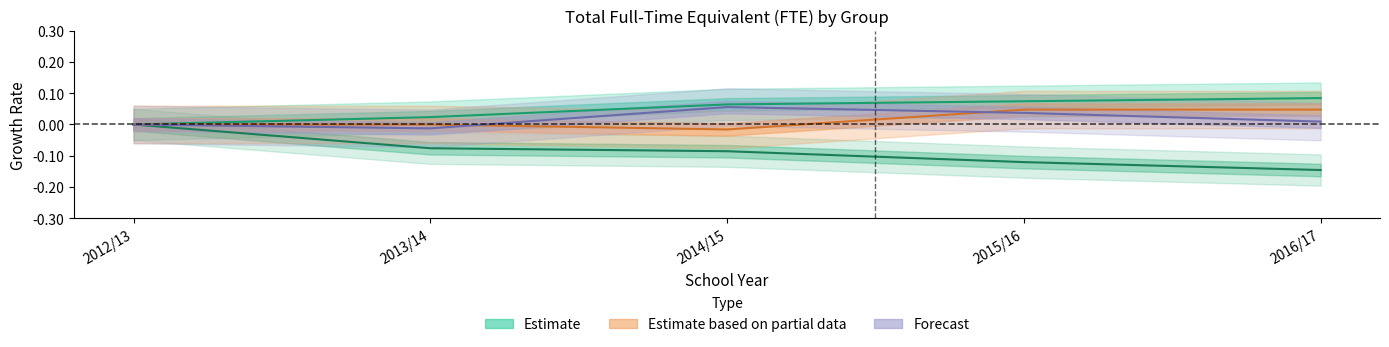

What is the label of the 2nd point from the left?

2013/14